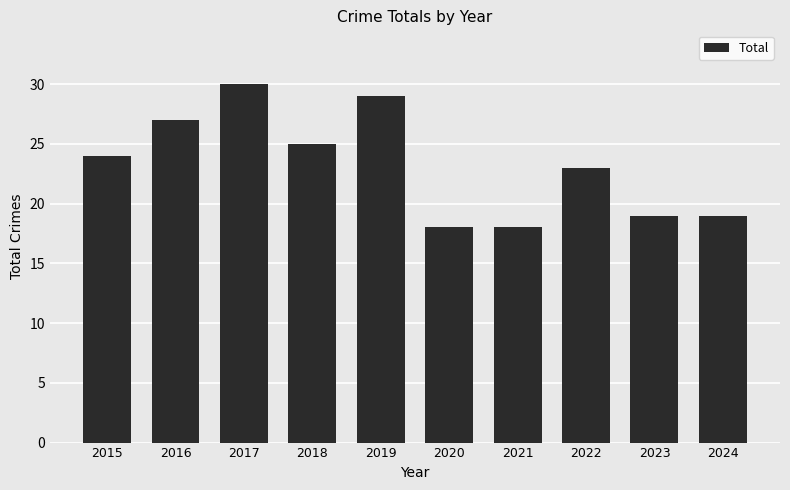

True or false: the data shows 18 at 2020.

True